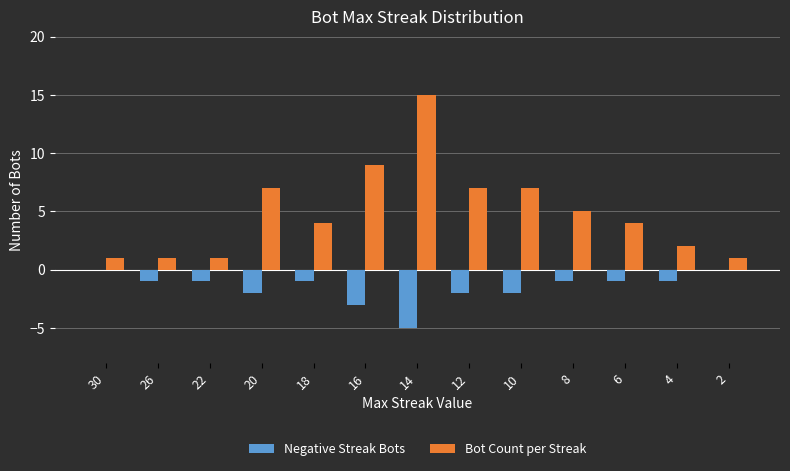

What is the maximum value shown in the chart?

15